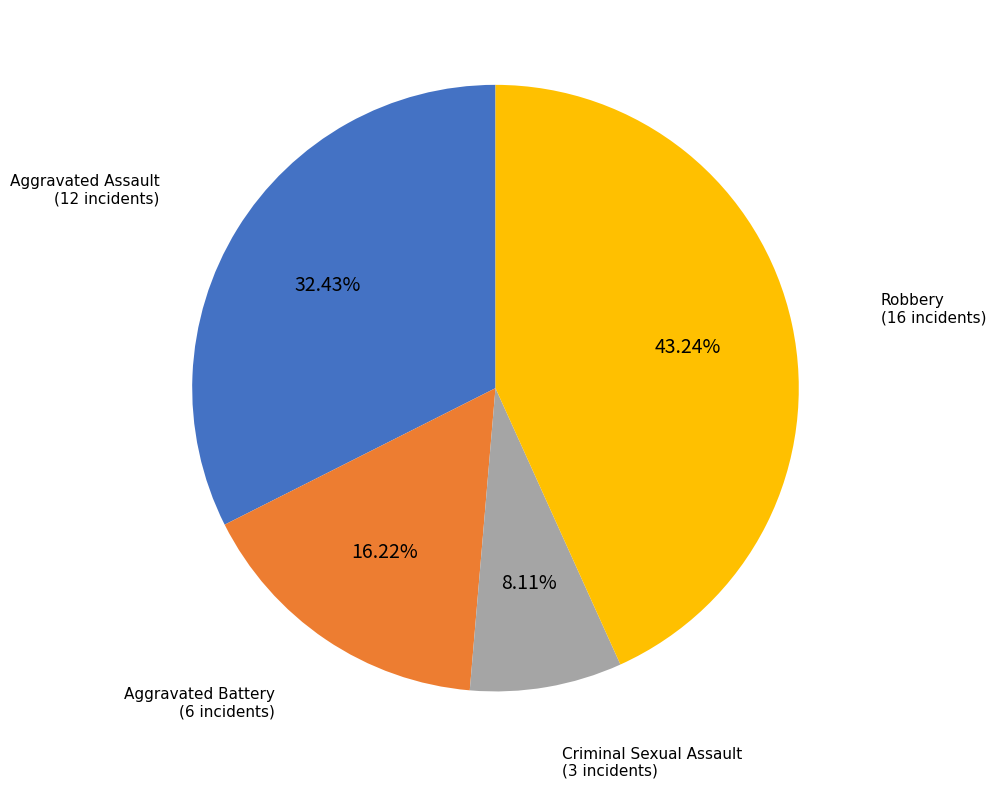

How many segments does this pie chart have?

4